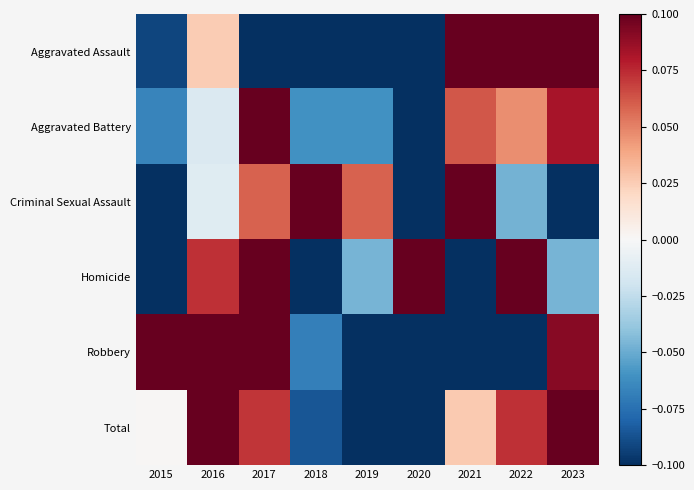

Reading right to left, what are all the values shown in this chart?

Aggravated Assault: 2023=0.1	2022=0.1	2021=0.1	2020=-0.1	2019=-0.1	2018=-0.1	2017=-0.1	2016=0.0	2015=-0.1
Aggravated Battery: 2023=0.1	2022=0.0	2021=0.1	2020=-0.1	2019=-0.1	2018=-0.1	2017=0.1	2016=-0.0	2015=-0.1
Criminal Sexual Assault: 2023=-0.1	2022=-0.0	2021=0.1	2020=-0.1	2019=0.1	2018=0.1	2017=0.1	2016=-0.0	2015=-0.1
Homicide: 2023=-0.0	2022=0.1	2021=-0.1	2020=0.1	2019=-0.0	2018=-0.1	2017=0.1	2016=0.1	2015=-0.1
Robbery: 2023=0.1	2022=-0.1	2021=-0.1	2020=-0.1	2019=-0.1	2018=-0.1	2017=0.1	2016=0.1	2015=0.1
Total: 2023=0.1	2022=0.1	2021=0.0	2020=-0.1	2019=-0.1	2018=-0.1	2017=0.1	2016=0.1	2015=0.0